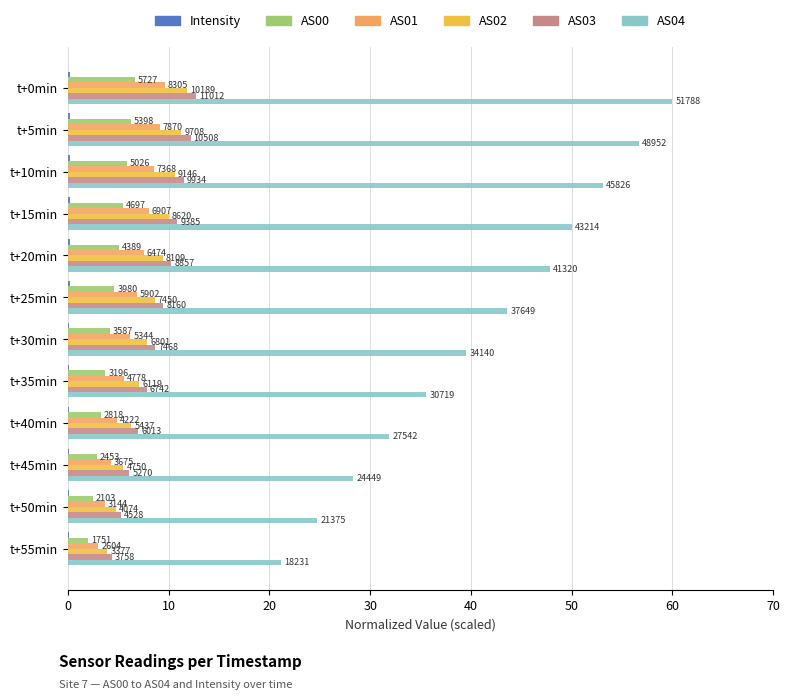

How many groups of bars are there?

12